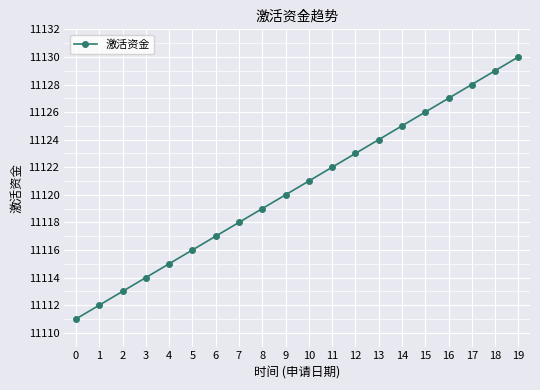

What is the difference between the values at 4 and 2?

2